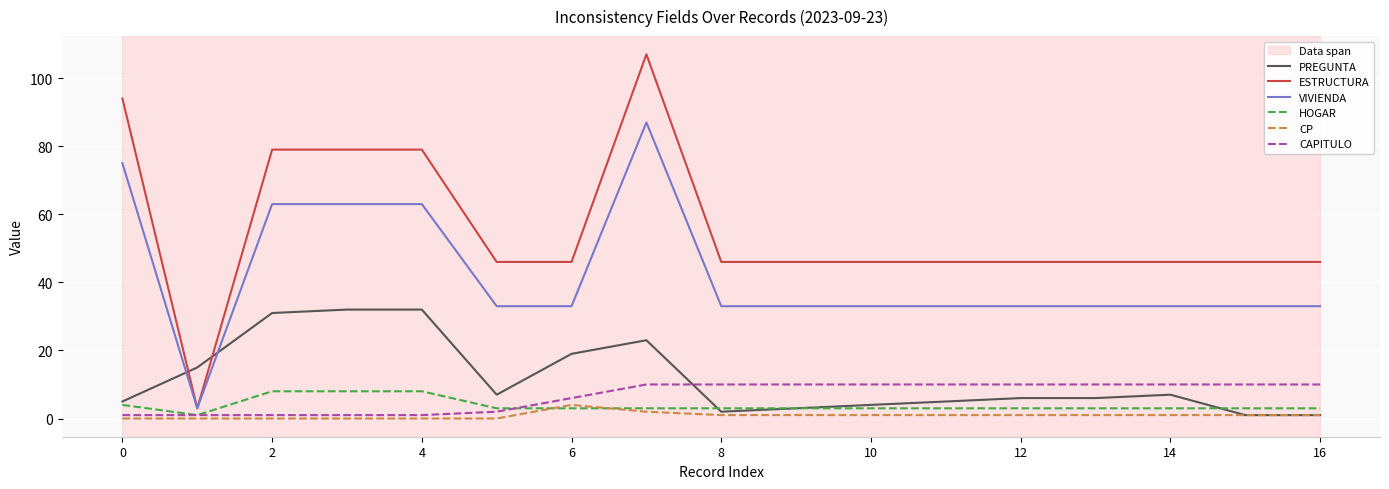

Rank the series by their maximum value, from highest to lowest.

ESTRUCTURA, VIVIENDA, PREGUNTA, CAPITULO, HOGAR, CP